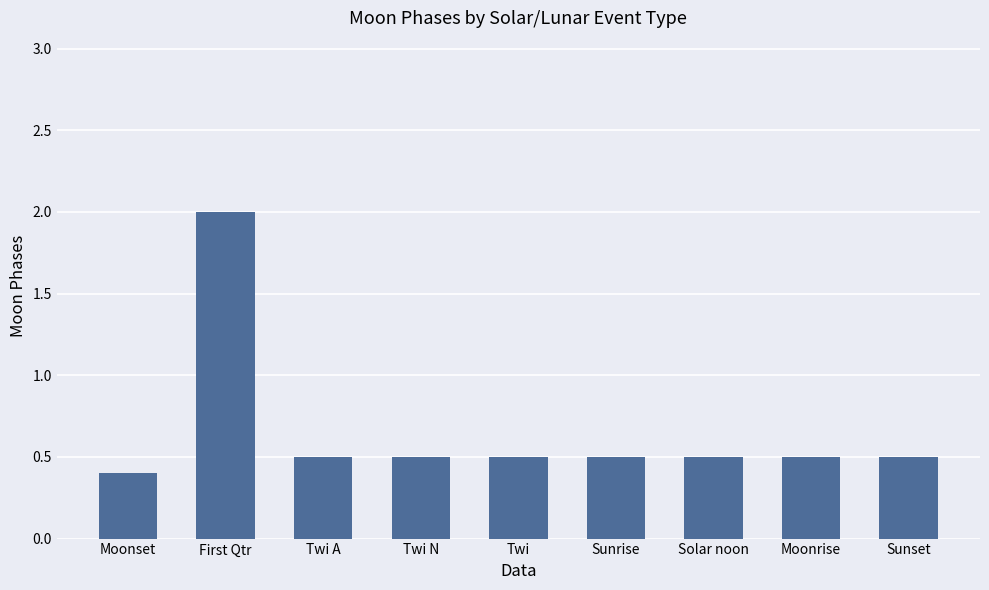

What is the label of the 8th bar from the left?

Moonrise